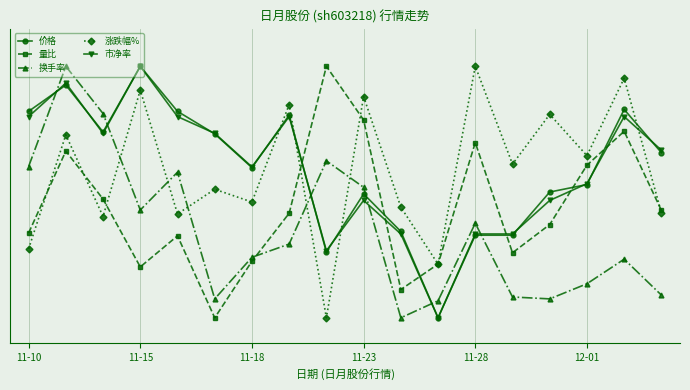

Which series has the largest range (max minus min)?

价格